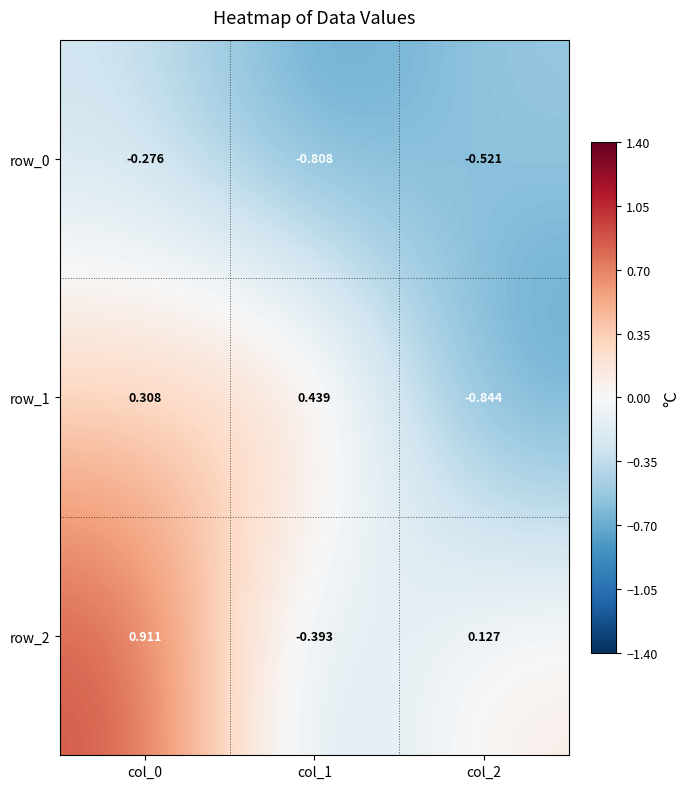

List the labels in order of row_1 value, smallest first.

col_2, col_0, col_1